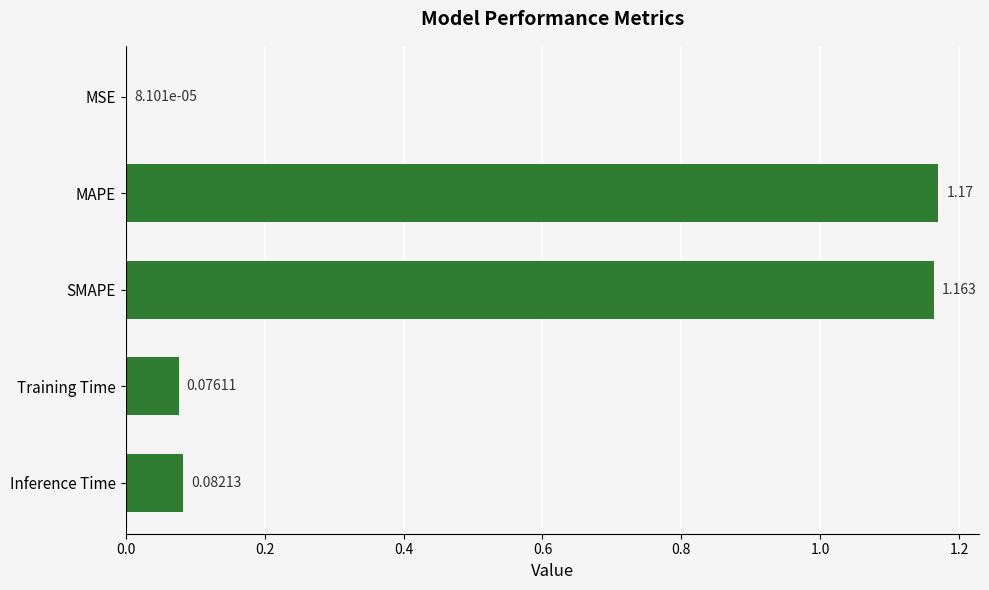

Between Inference Time and MAPE, which is larger?

MAPE